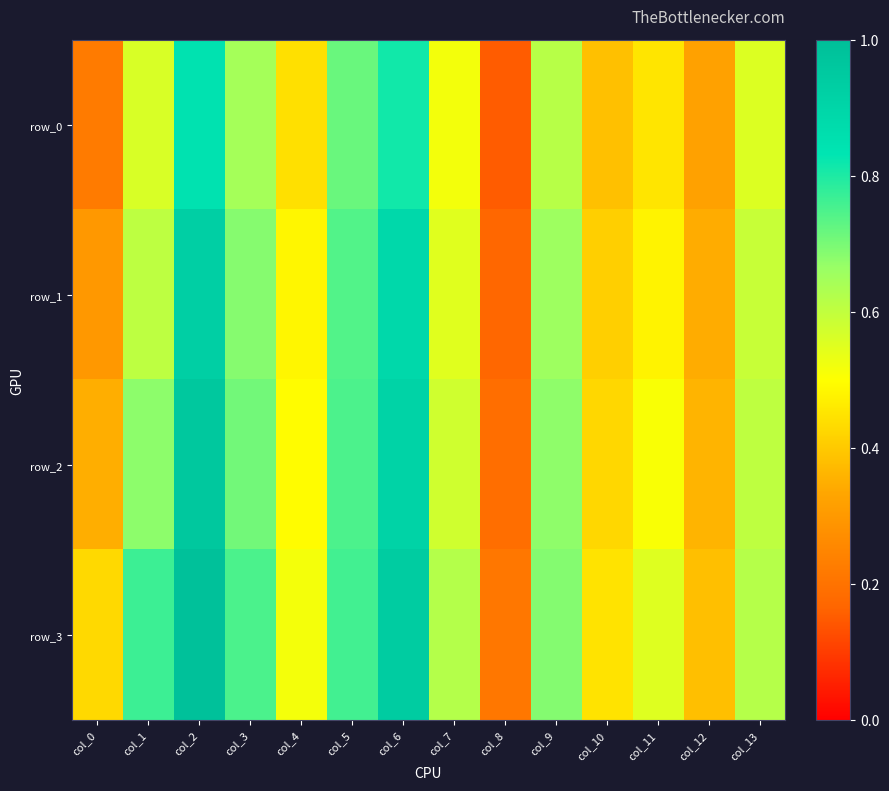

What is the difference between the maximum and minimum values in the row_1 series?

0.8